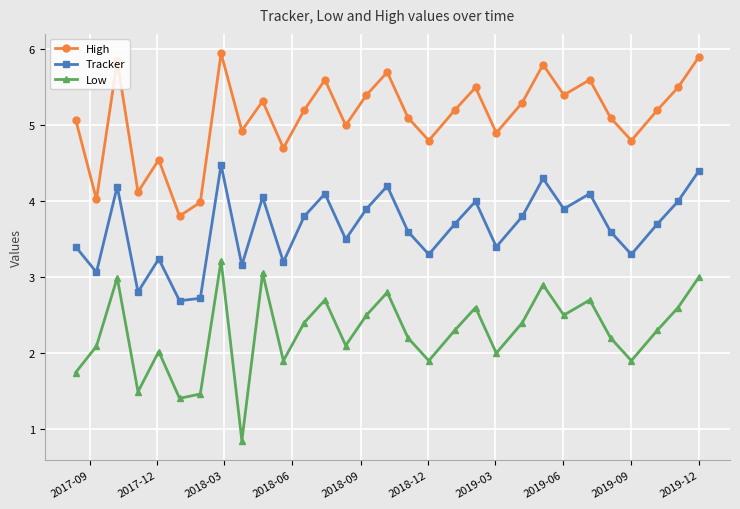

Count the number of data series in this chart.

3